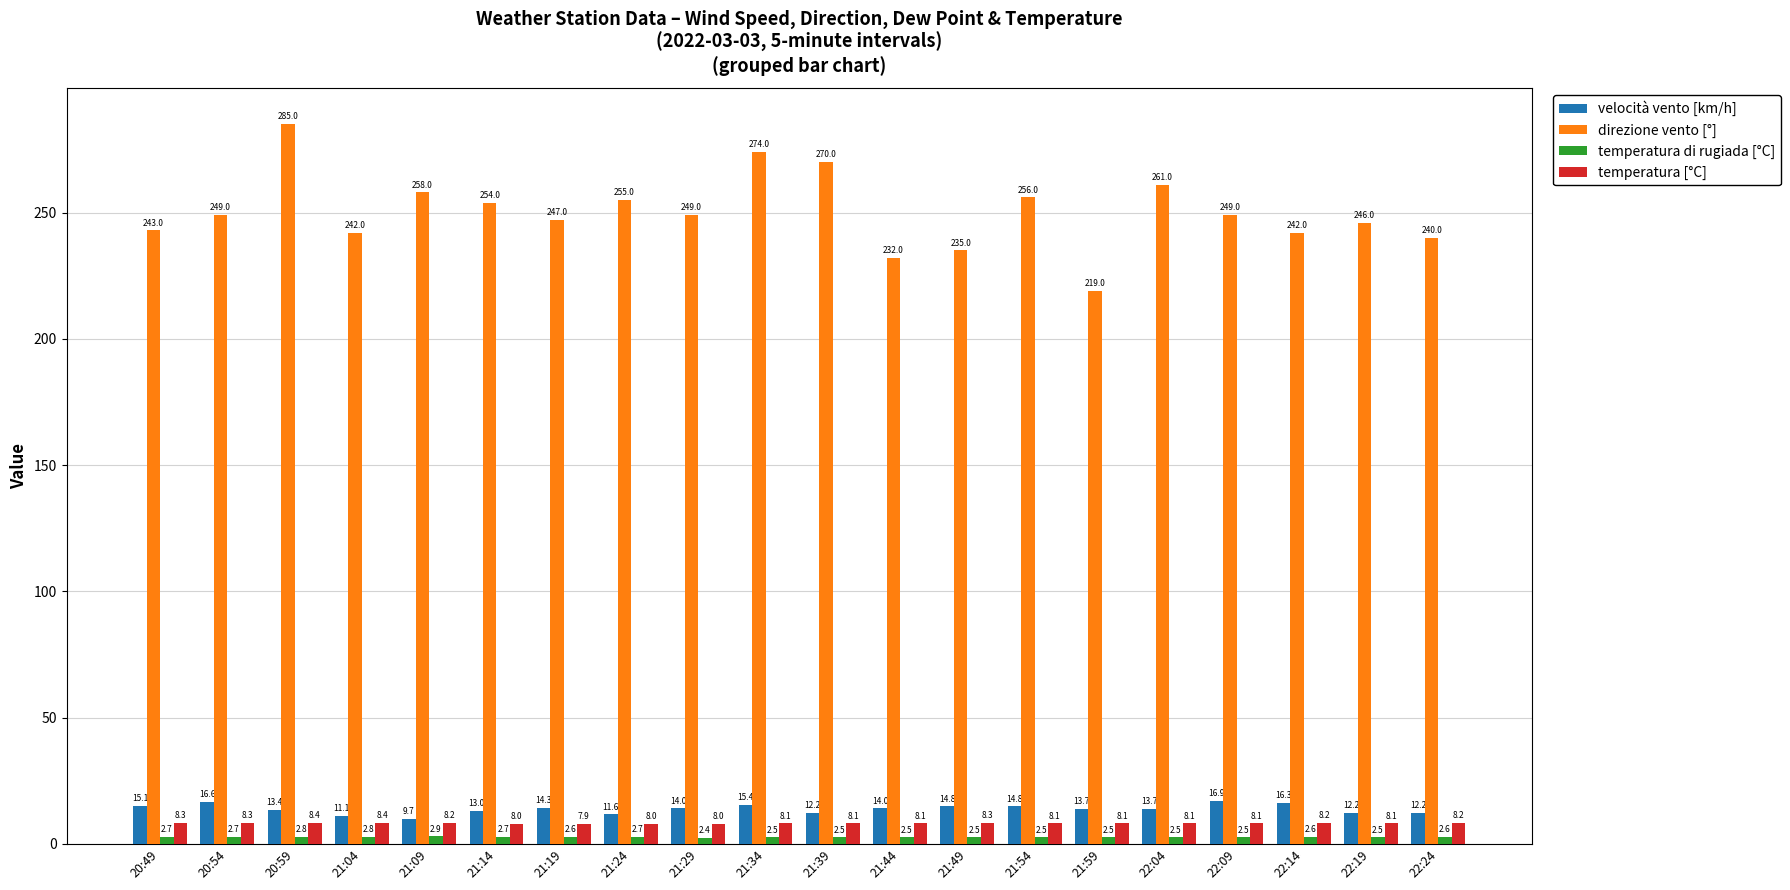

The temperatura [°C] series shows 8.1 at 22:09. True or false?

True